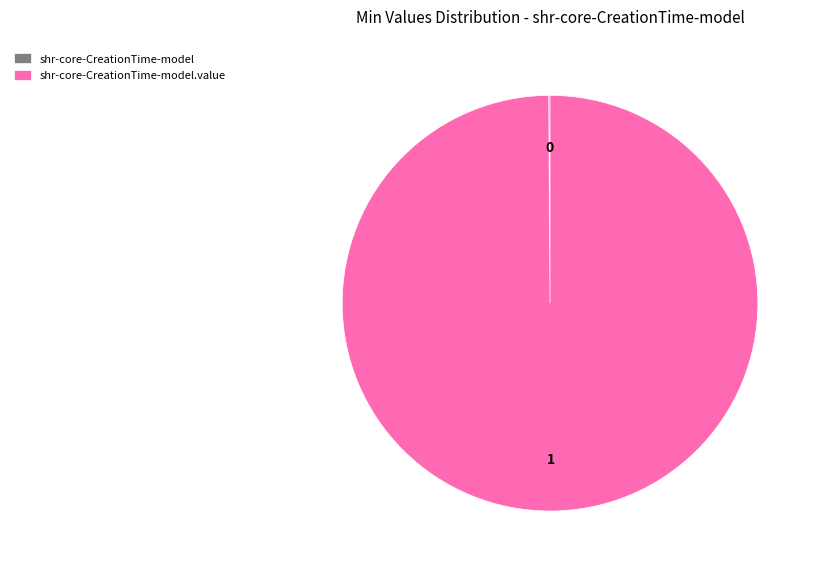

Is there any slice that represents more than half of the pie?

Yes